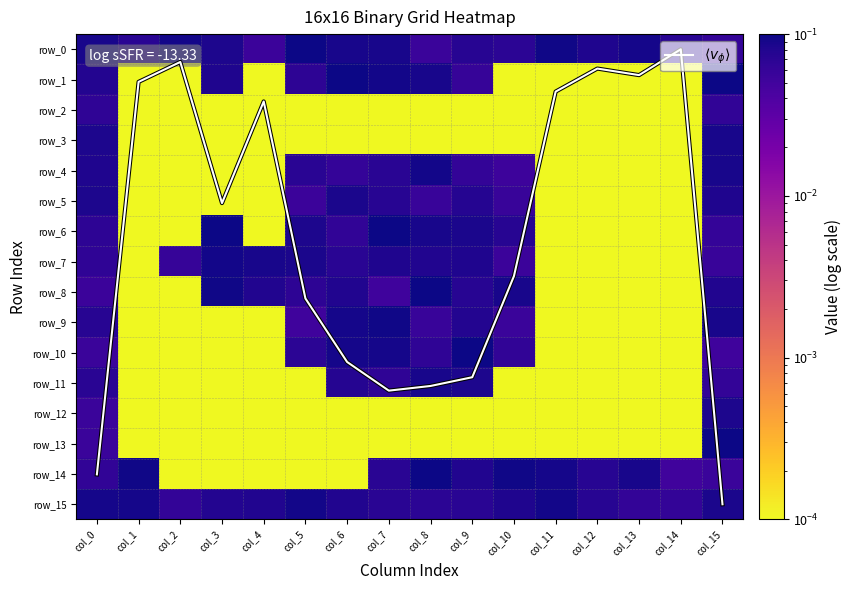

Which series has the largest total across all categories?

$\langle v_\phi \rangle$